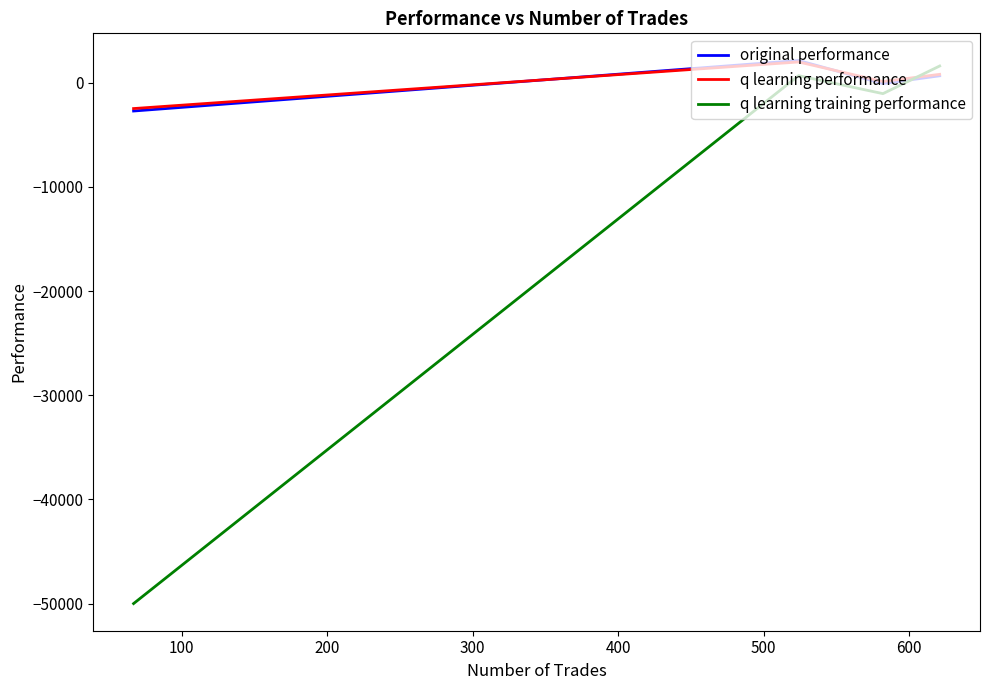

How many lines are shown in the chart?

3